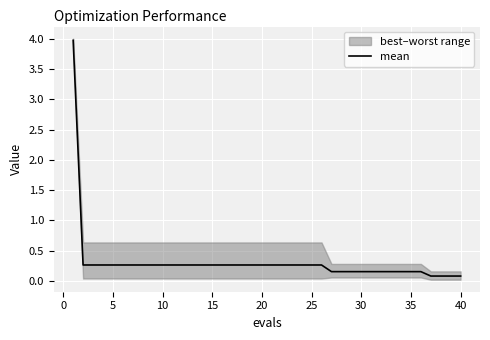

What is the maximum value for mean?

4.0